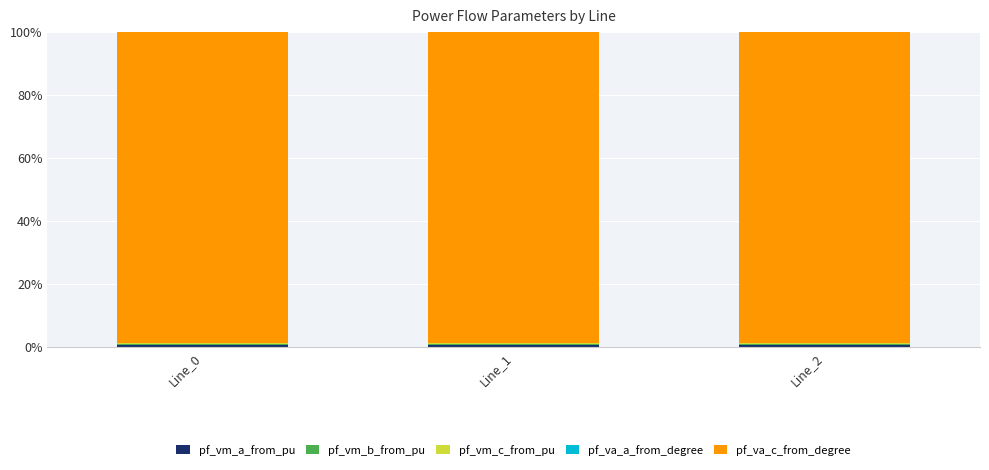

Which series has the largest total across all categories?

pf_va_c_from_degree